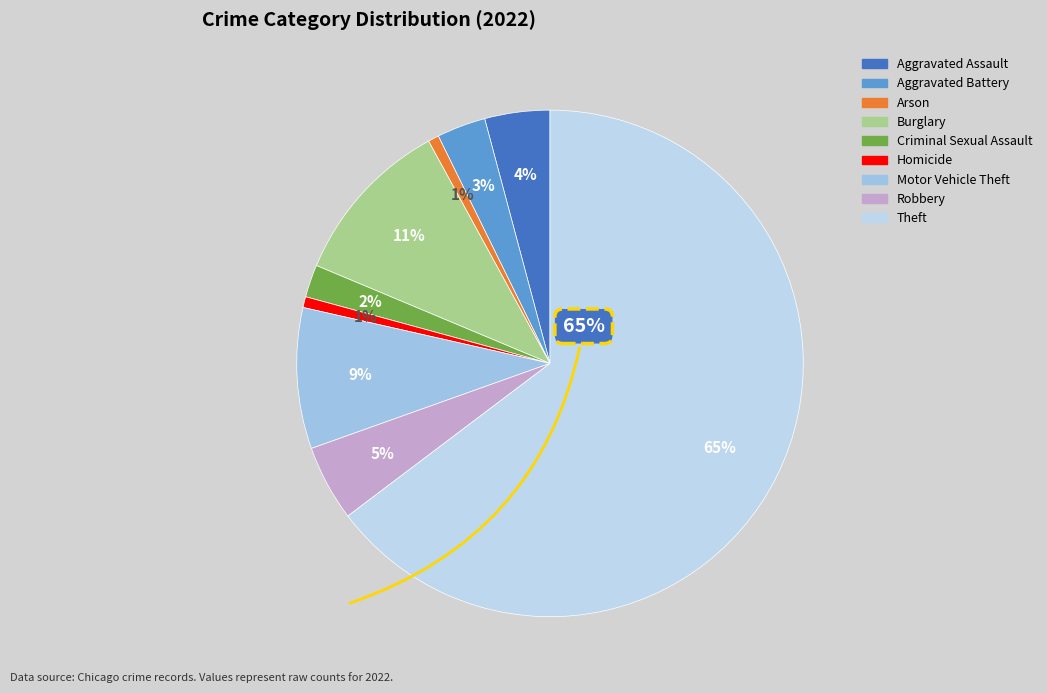

How many slices are in this pie chart?

9